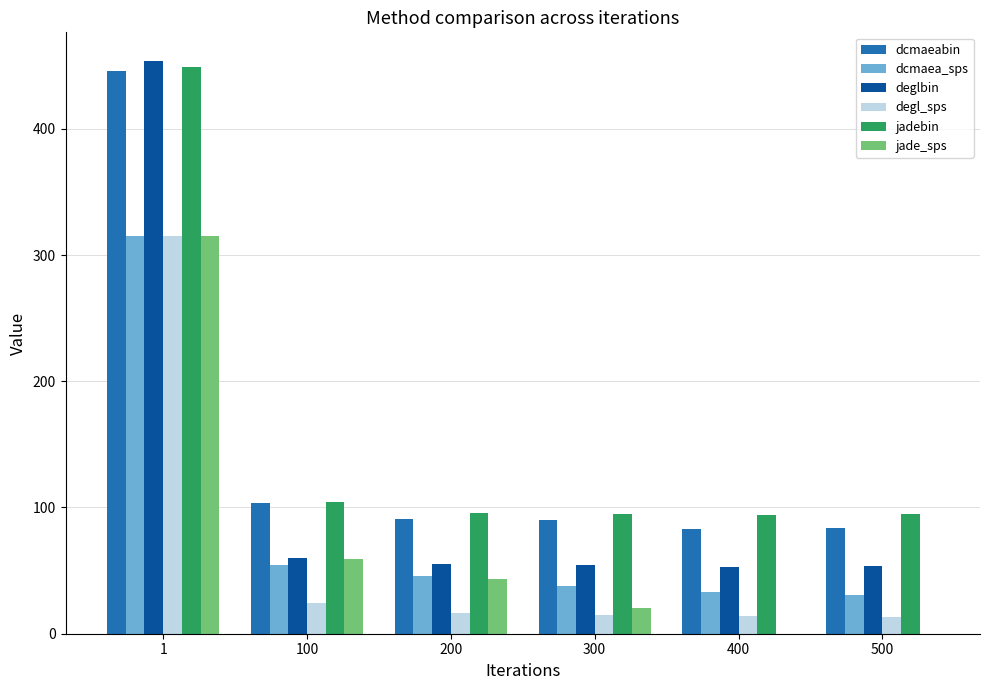

Is the value of dcmaeabin at 200 greater than the value of deglbin at 1?

No